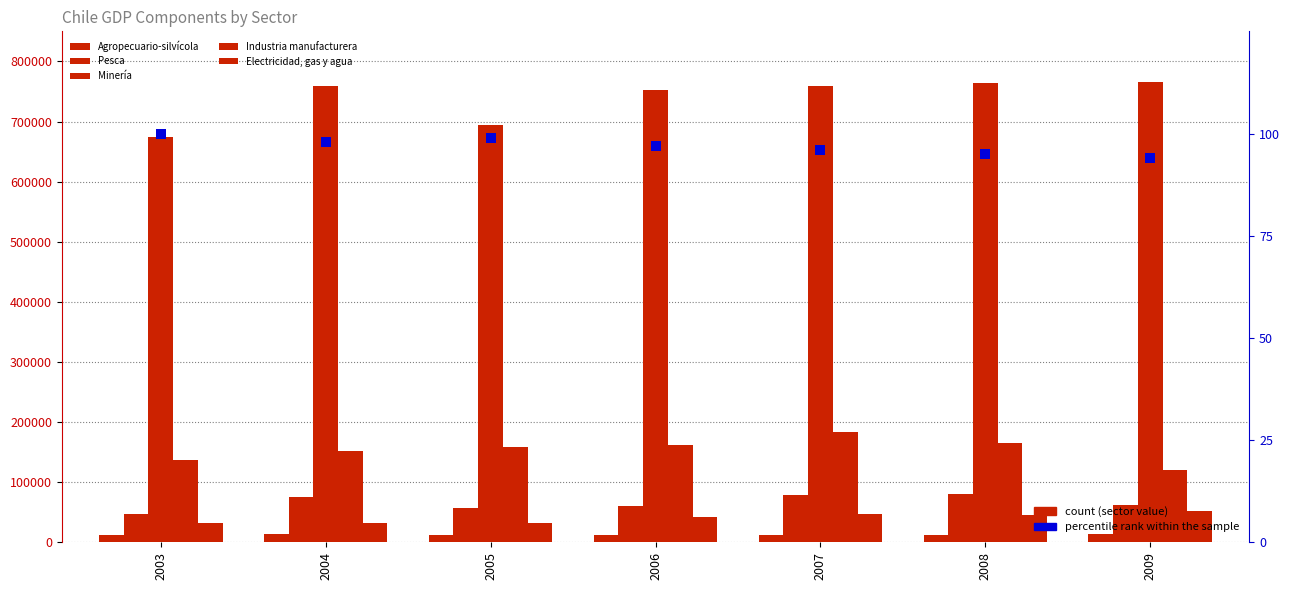

Which series has the largest total across all categories?

Minería